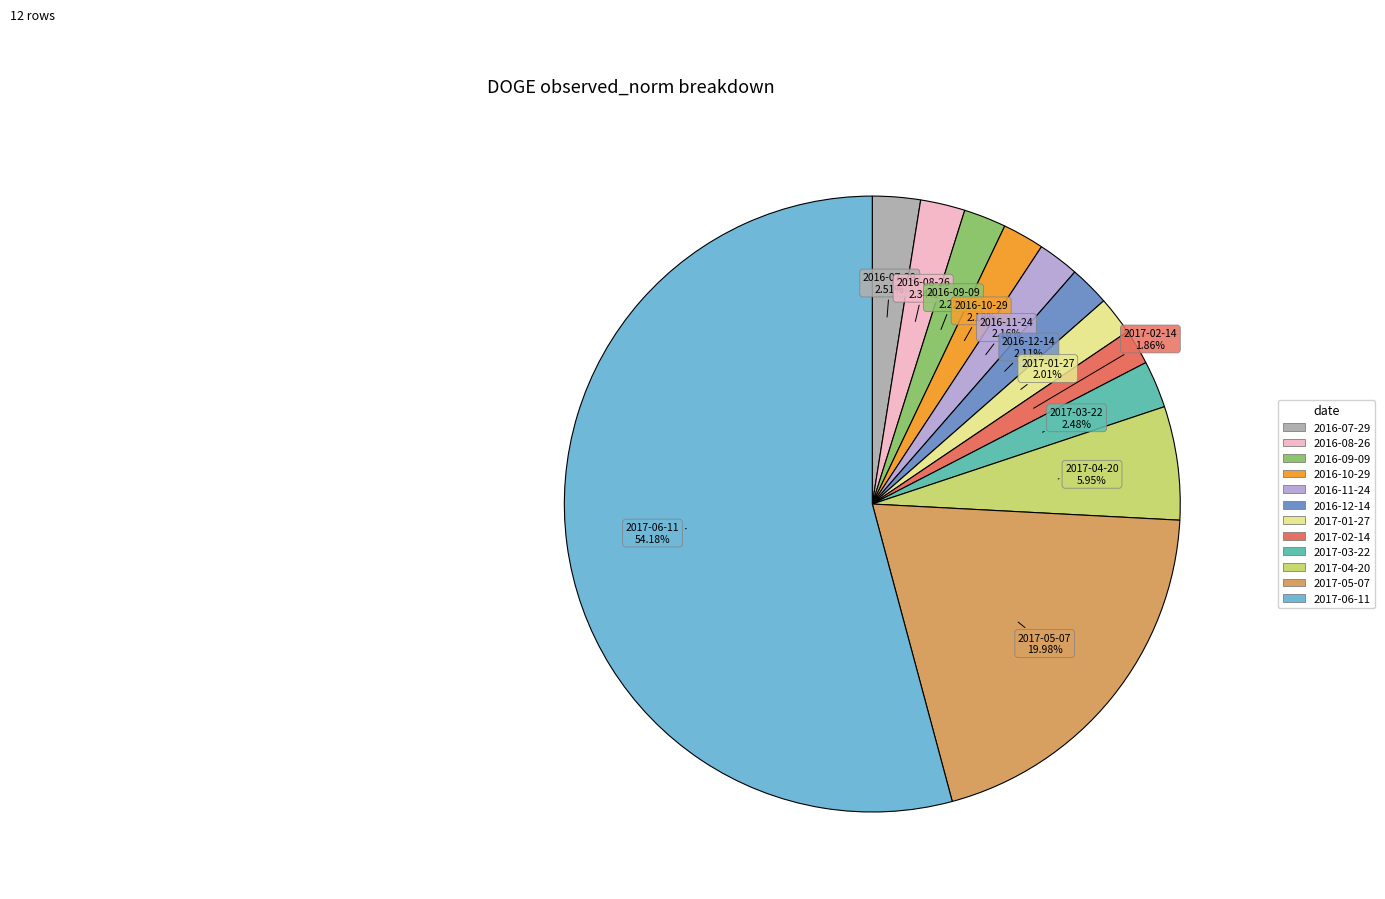

Combined, do 2017-05-07 and 2016-11-24 account for over 50%?

No